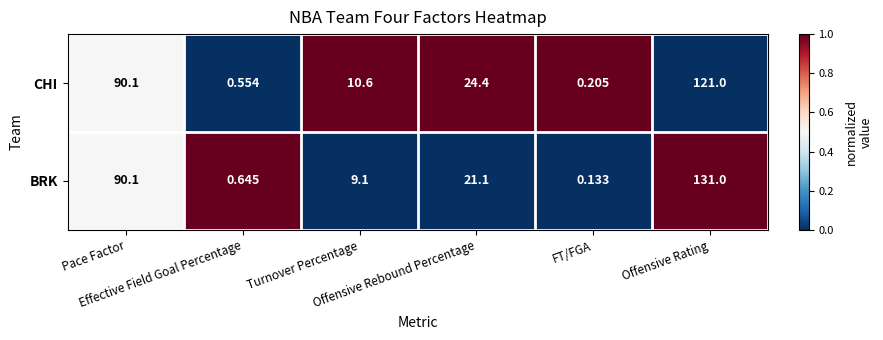

Which series has the largest range (max minus min)?

BRK